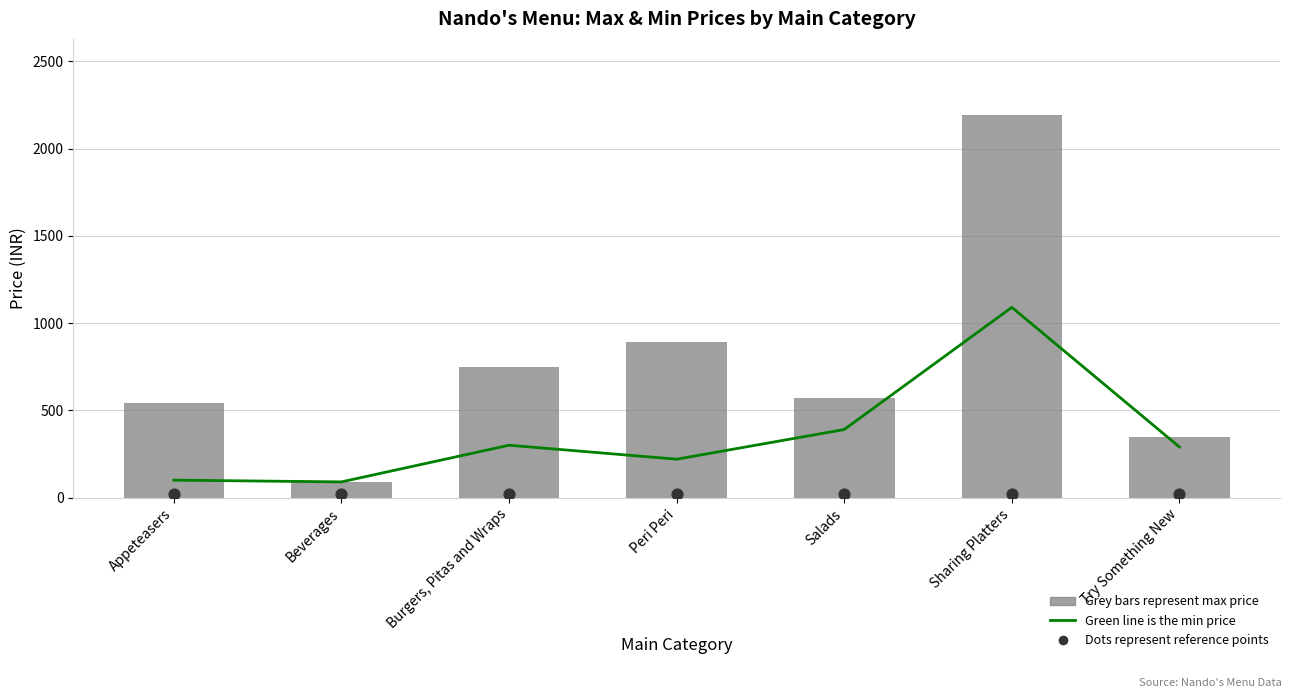

Is the value of Min Price at Peri Peri greater than the value of Dot marker at Sharing Platters?

Yes